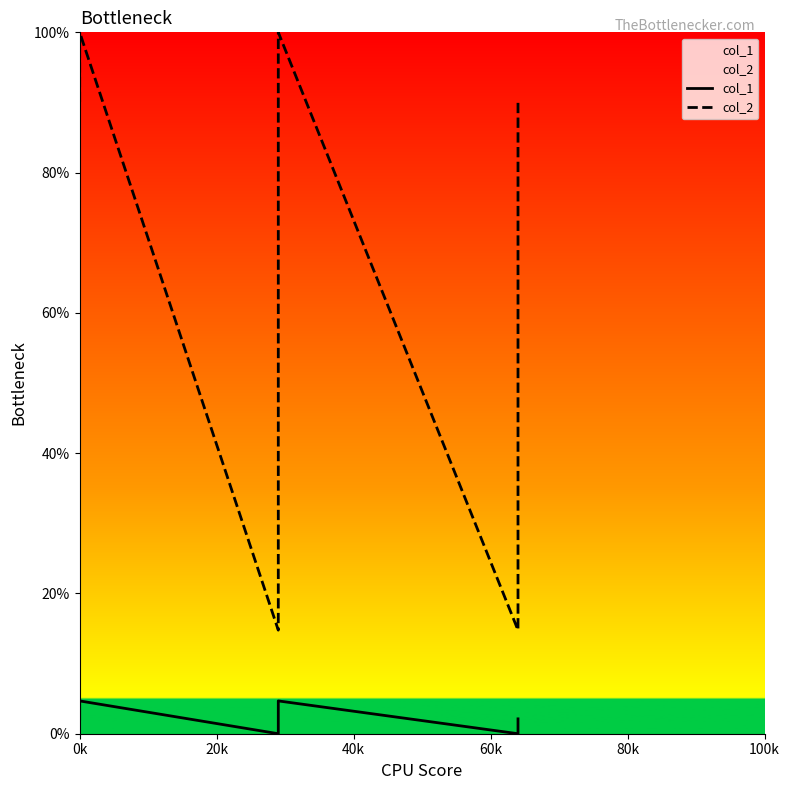

The col_2 series shows 166.2 at 0k. True or false?

False